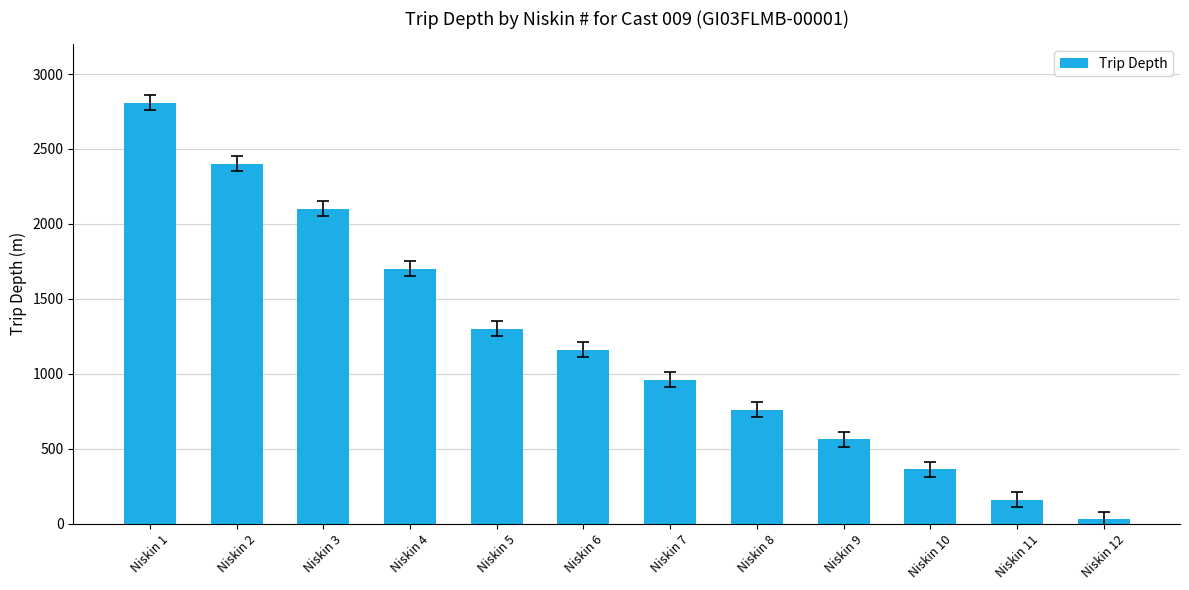

Rank the categories by value from lowest to highest.

Niskin 12, Niskin 11, Niskin 10, Niskin 9, Niskin 8, Niskin 7, Niskin 6, Niskin 5, Niskin 4, Niskin 3, Niskin 2, Niskin 1